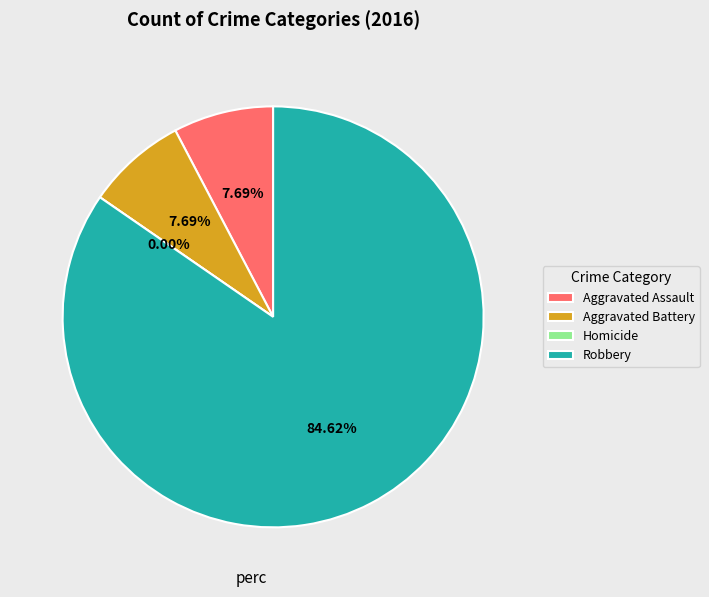

To the nearest percent, what percentage of the pie is Aggravated Assault?

8%